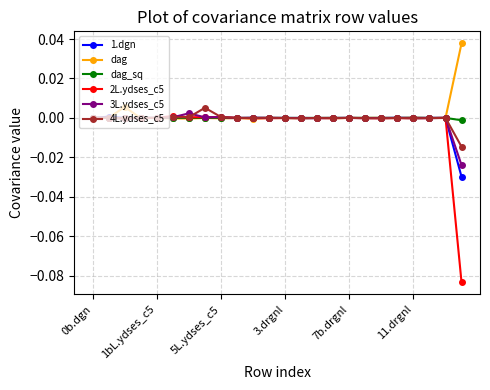

True or false: 4L.ydses_c5 has more than 1 interior local peaks.

True